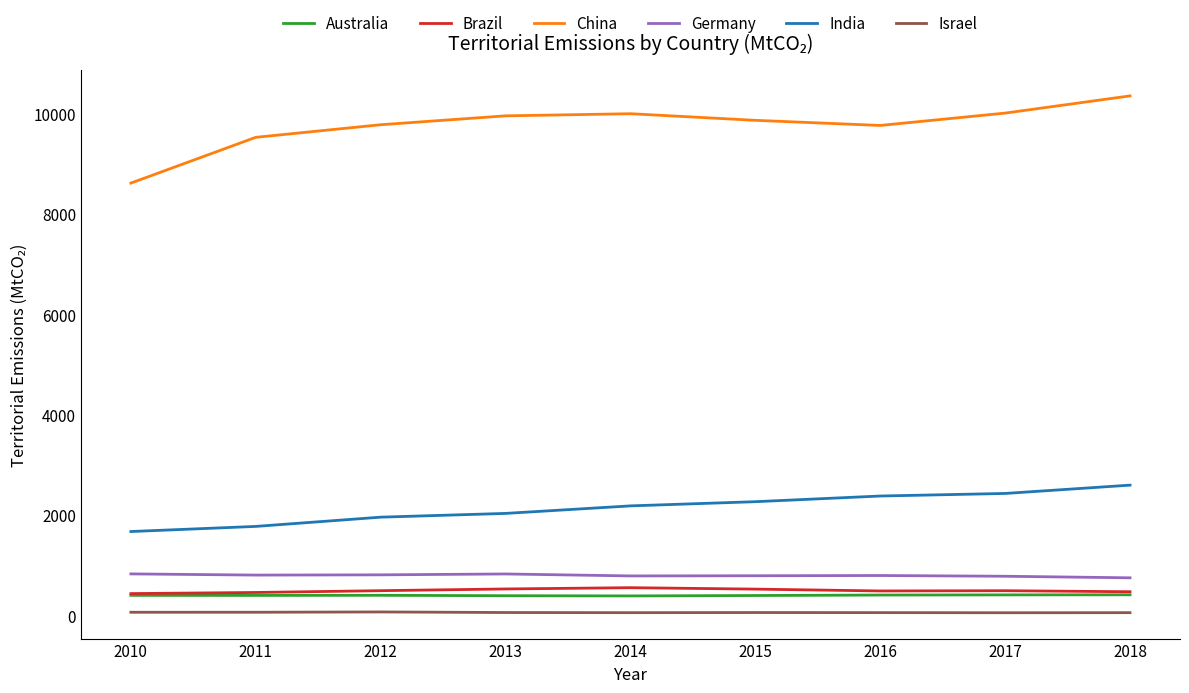

Between 2011 and 2016, which series saw the biggest shift?

India